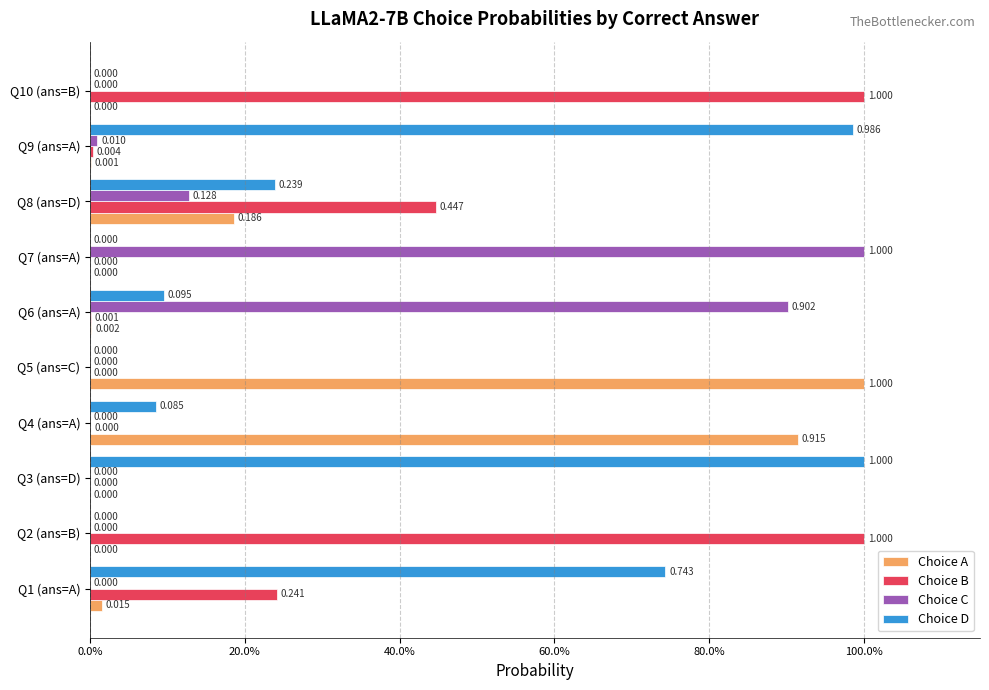

What are all the series names shown in the legend?

Choice A, Choice B, Choice C, Choice D